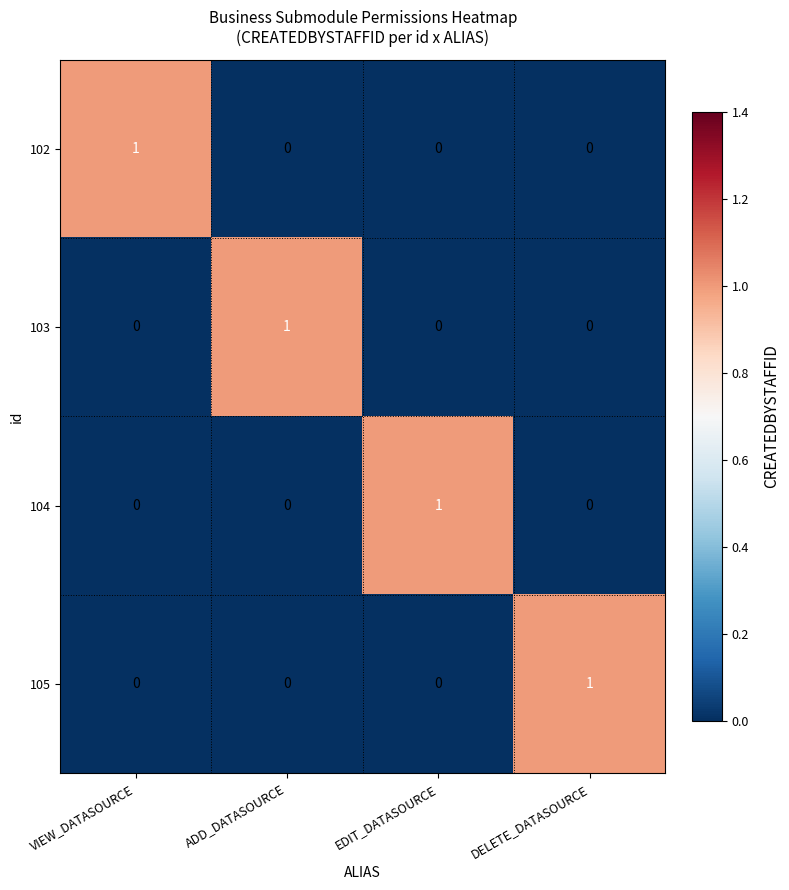

Reading right to left, transcribe all the data shown in this chart.

102: DELETE_DATASOURCE=0	EDIT_DATASOURCE=0	ADD_DATASOURCE=0	VIEW_DATASOURCE=1
103: DELETE_DATASOURCE=0	EDIT_DATASOURCE=0	ADD_DATASOURCE=1	VIEW_DATASOURCE=0
104: DELETE_DATASOURCE=0	EDIT_DATASOURCE=1	ADD_DATASOURCE=0	VIEW_DATASOURCE=0
105: DELETE_DATASOURCE=1	EDIT_DATASOURCE=0	ADD_DATASOURCE=0	VIEW_DATASOURCE=0